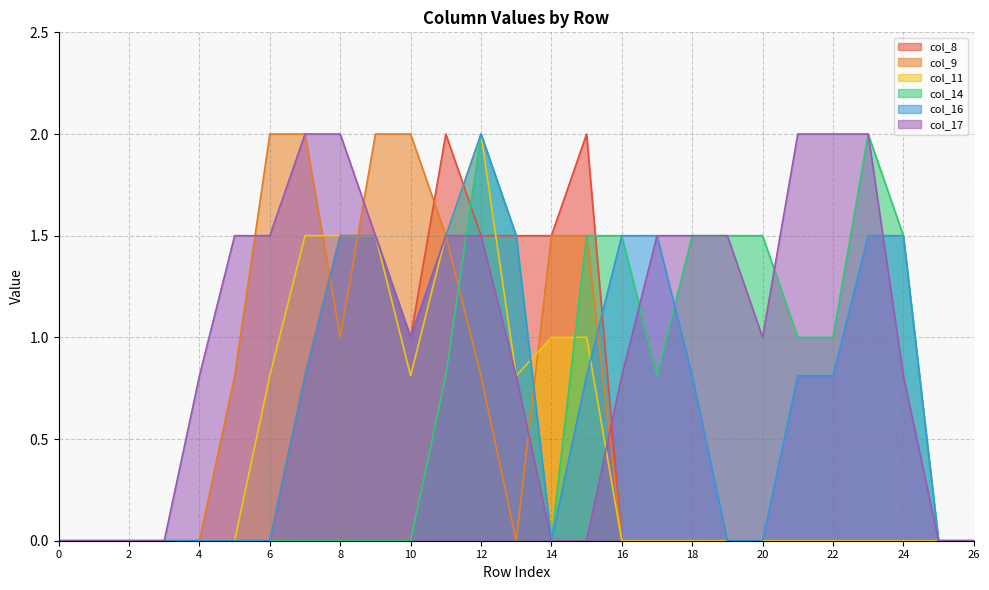

The col_8 series shows 0.0 at 17. True or false?

True